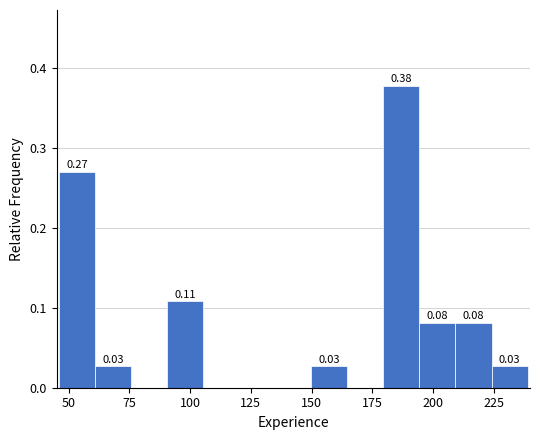

Around what value on the x-axis is the tallest bar? Give the approximate position of its centre, as read against the axis.

185